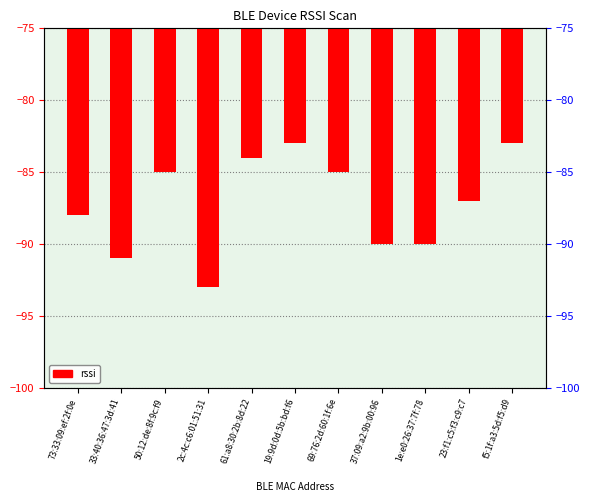

What is the label of the 5th bar from the left?

61:a8:30:2b:8d:22